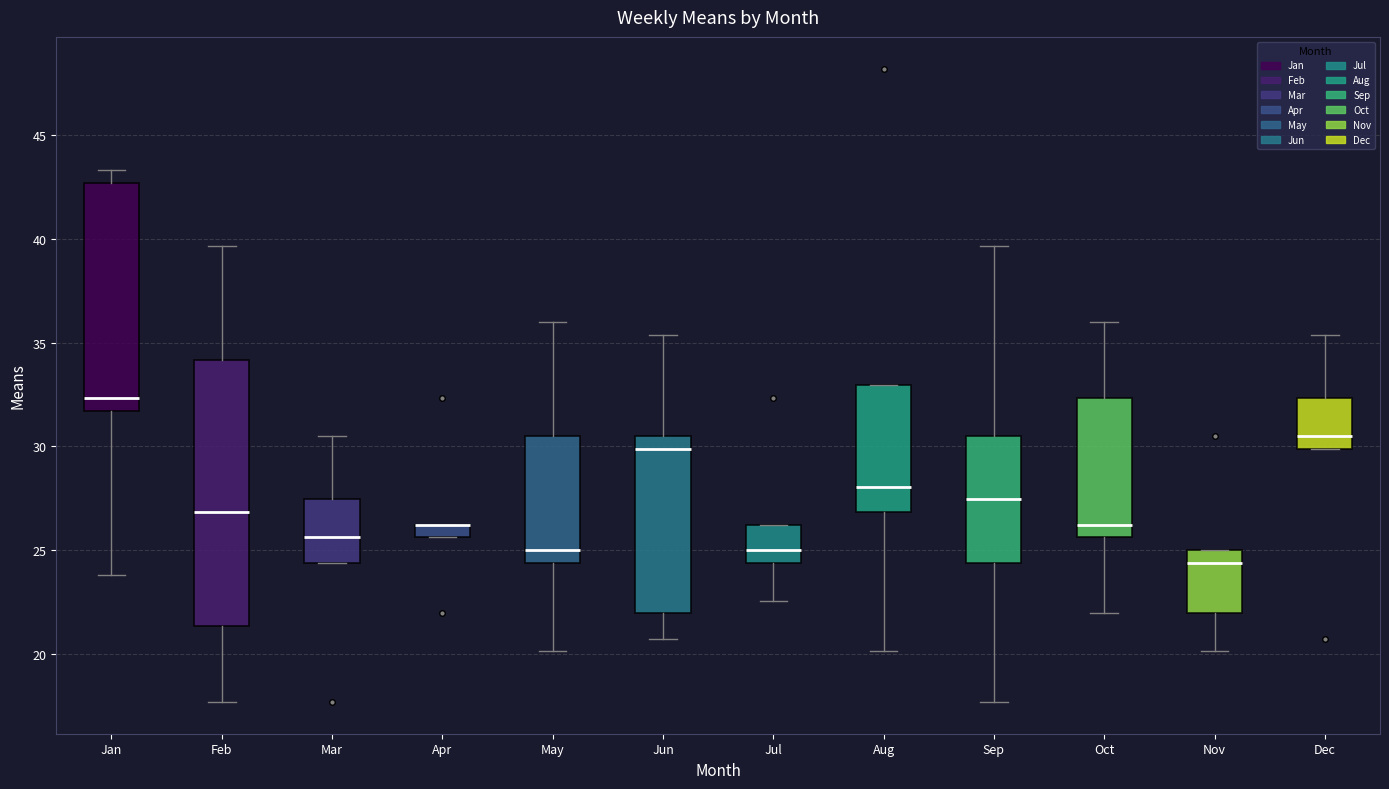

Comparing the boxes themselves (not the whiskers), which one is the tallest?

Feb